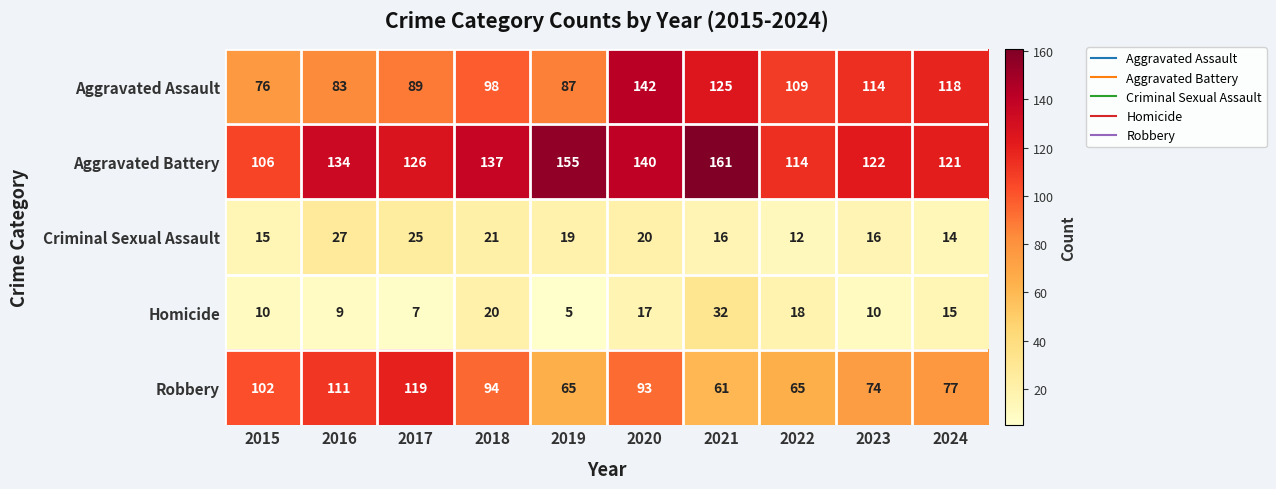

The Aggravated Battery series shows 137 at 2018. True or false?

True